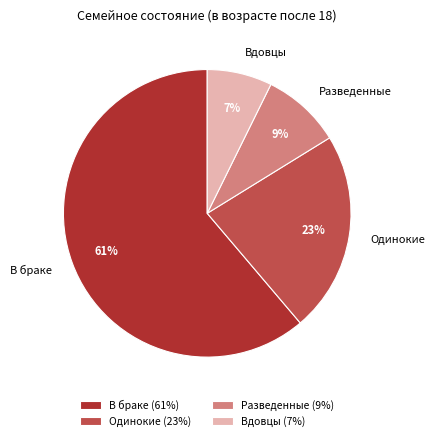

Is it true that В браке is 49% of the pie?

False